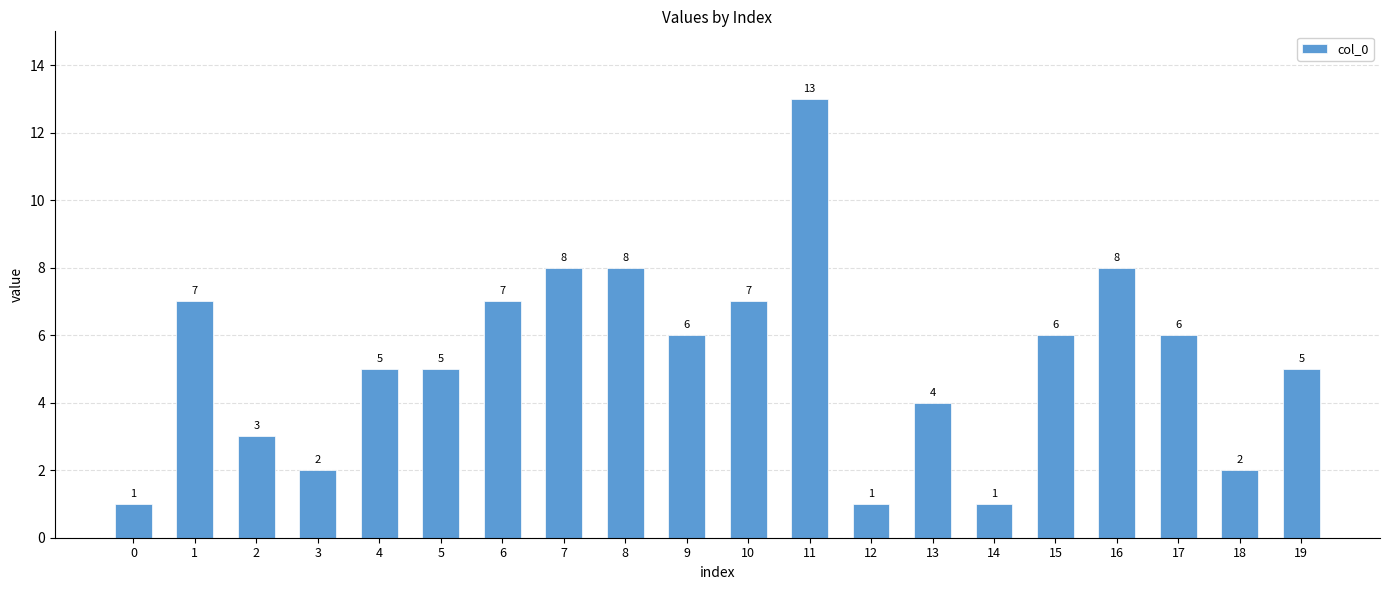

Reading left to right, what are all the values shown in this chart?

0=1	1=7	2=3	3=2	4=5	5=5	6=7	7=8	8=8	9=6	10=7	11=13	12=1	13=4	14=1	15=6	16=8	17=6	18=2	19=5